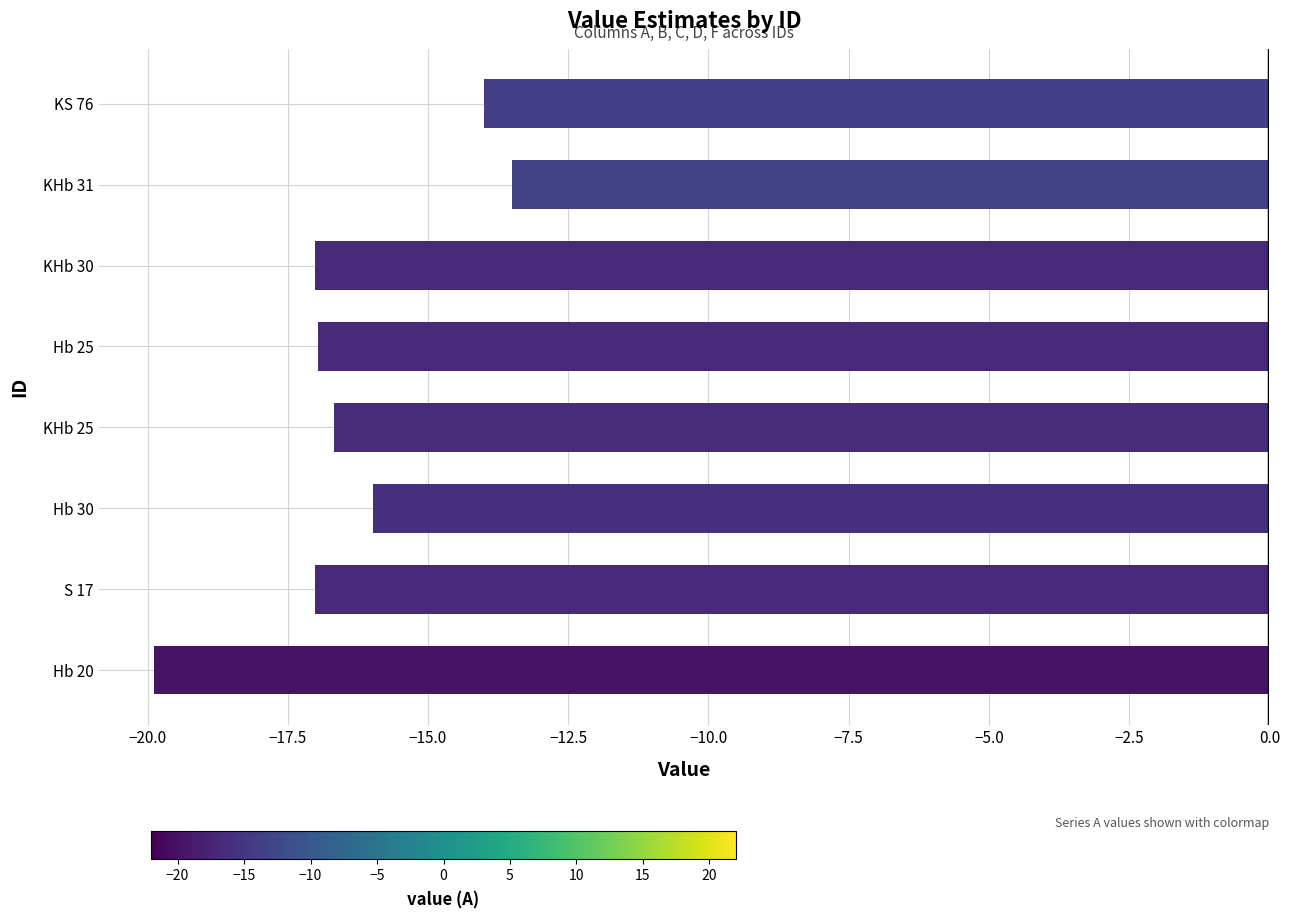

Is it true that the value at KHb 31 is -9.3?

False